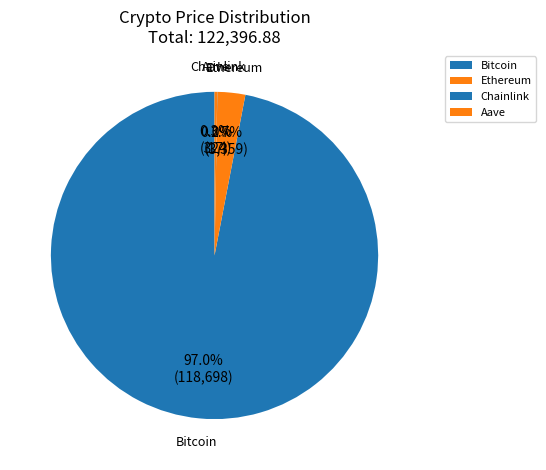

Which category accounts for the majority?

Bitcoin